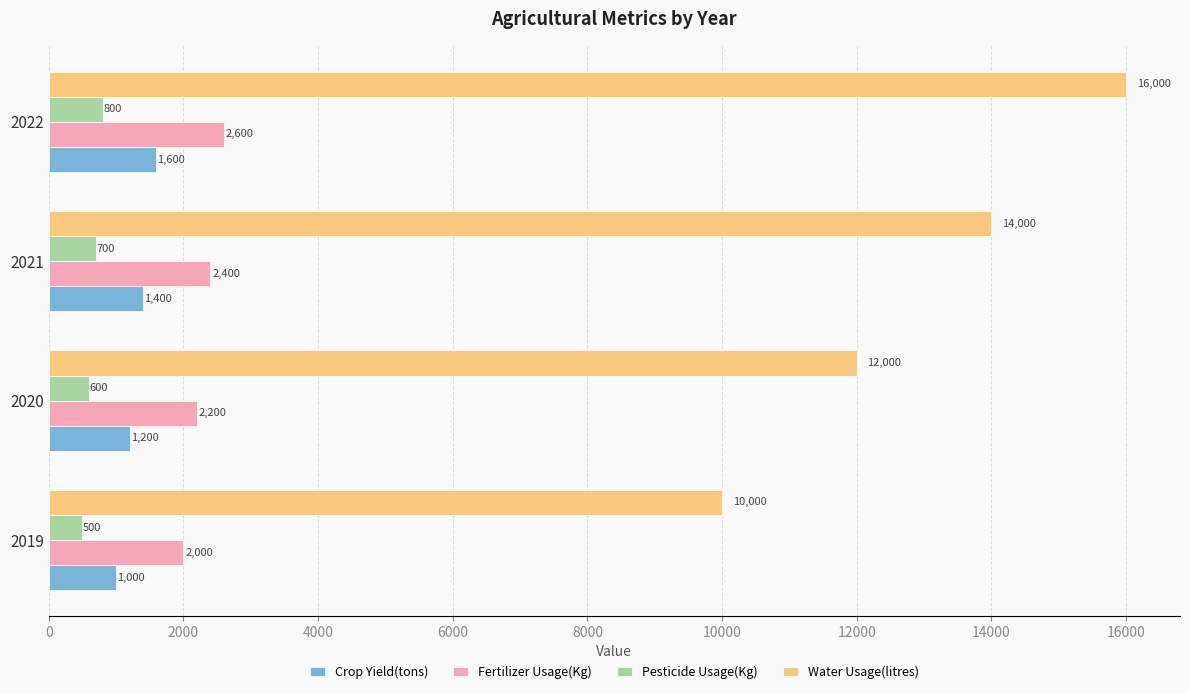

The Crop Yield(tons) series shows 1000 at 2019. True or false?

True